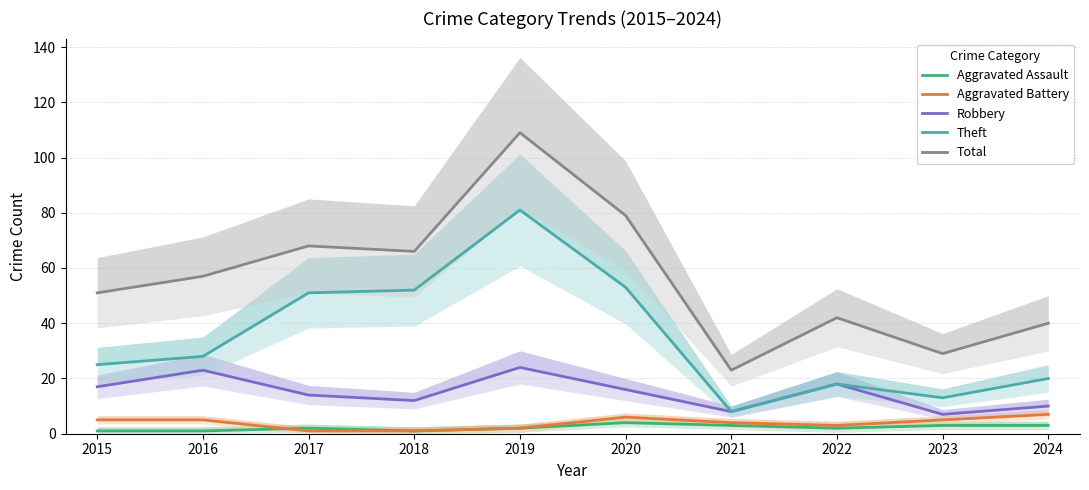

What is the lowest value of the Total series?

23